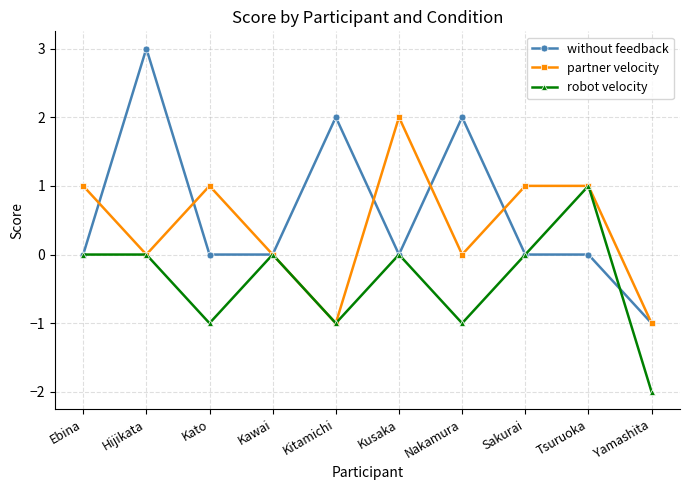

How many series are shown in this chart?

3